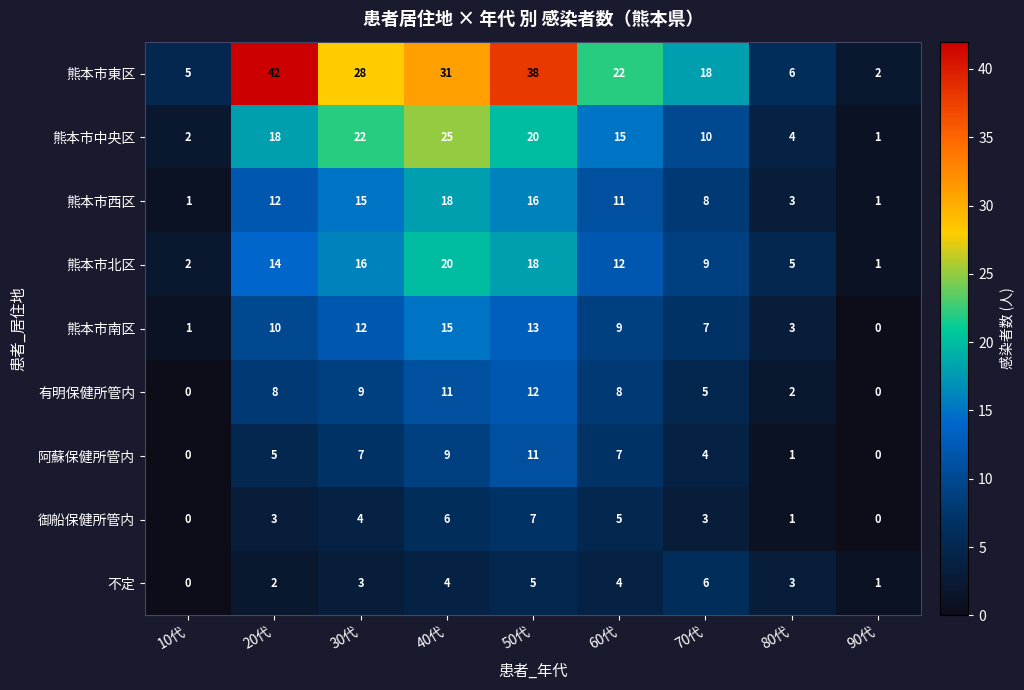

How many series are shown in this chart?

9